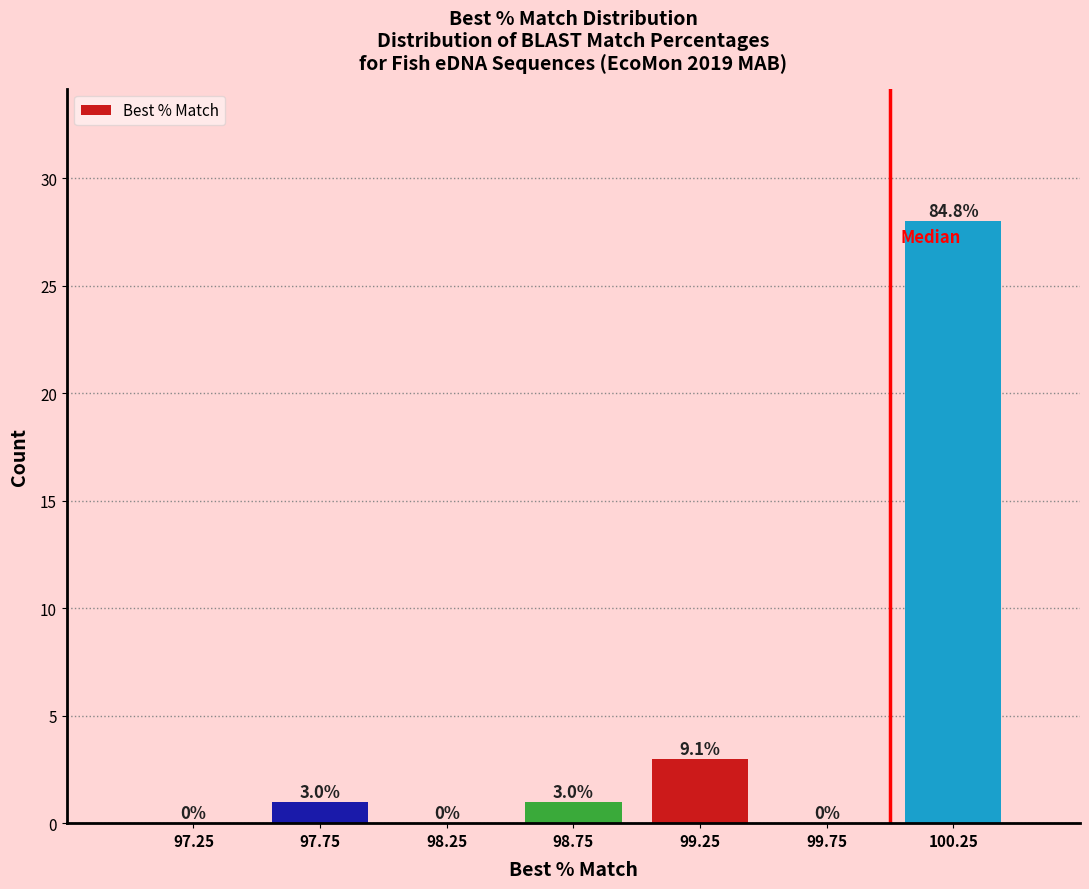

Which range on the x-axis has the tallest bar?

100.0 to 100.5